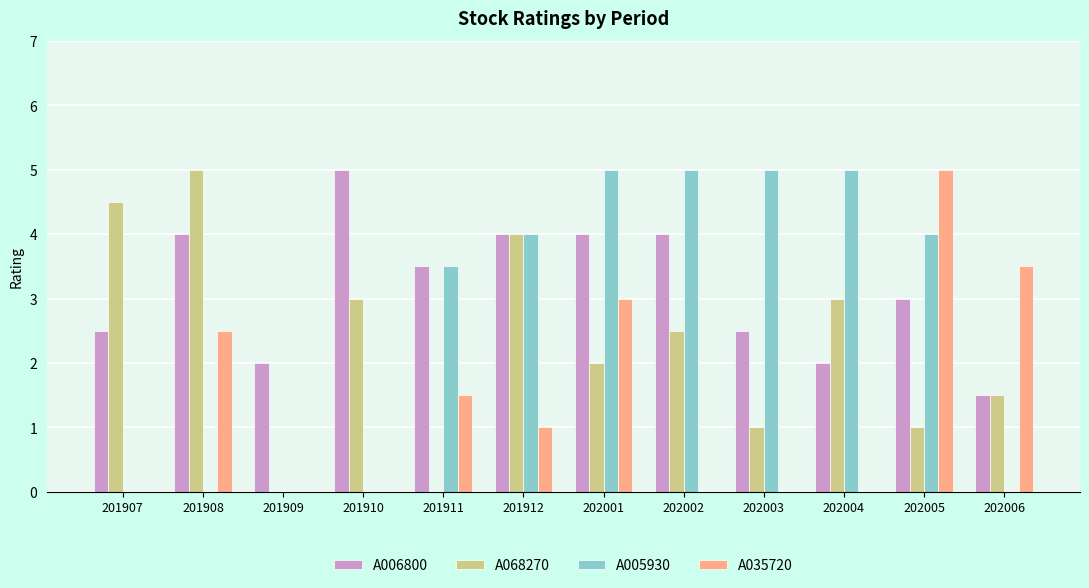

Are the bars horizontal?

No